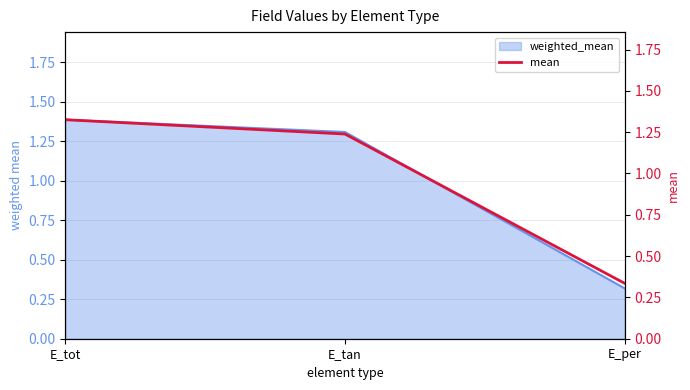

Read the weighted_mean value at E_tan.

1.3